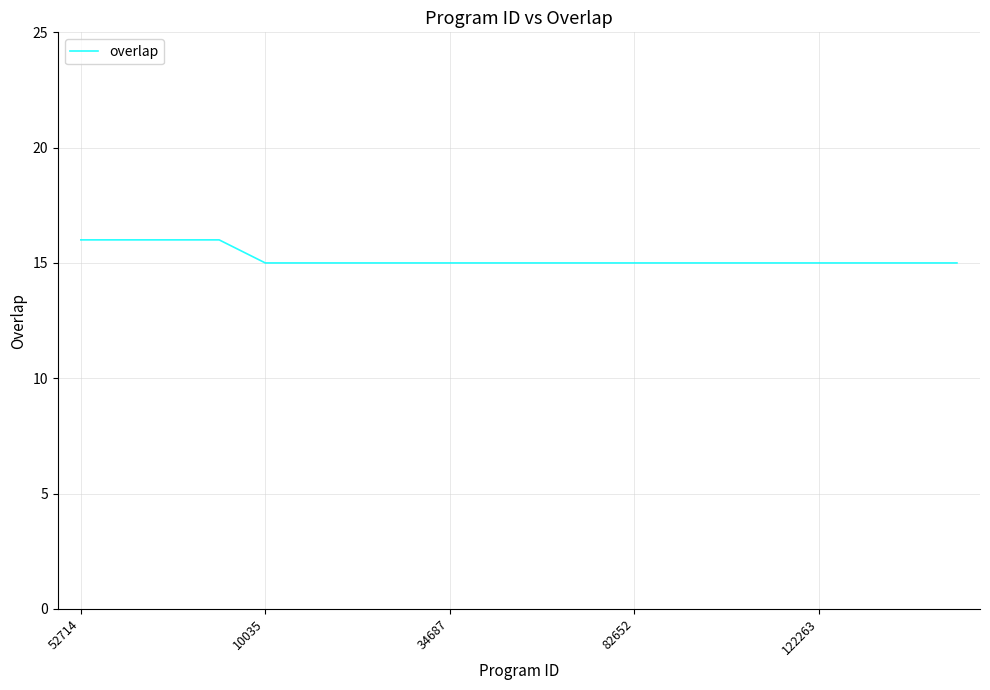

How many values are between 15 and 16?

20